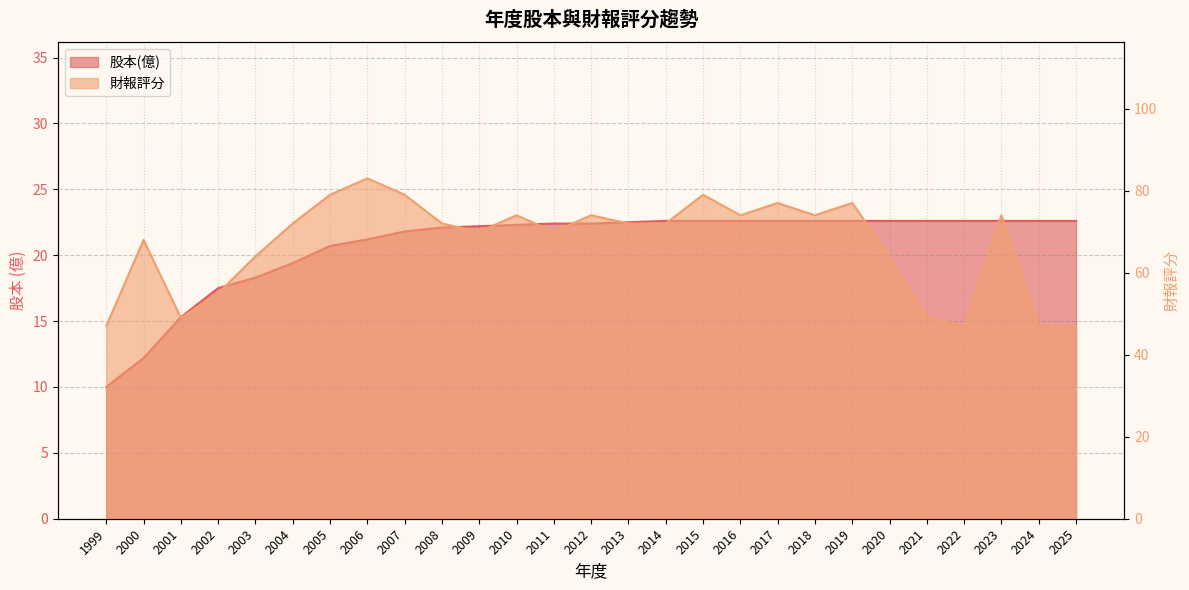

Is it true that 財報評分 equals 77.0 at 2017?

True